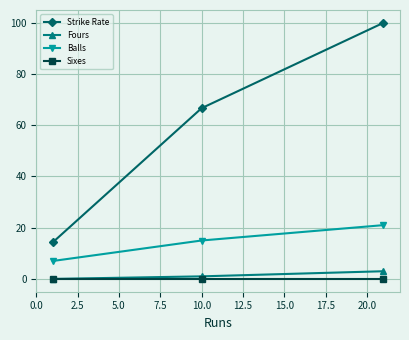

At how many categories does at least one series exceed 63?

2